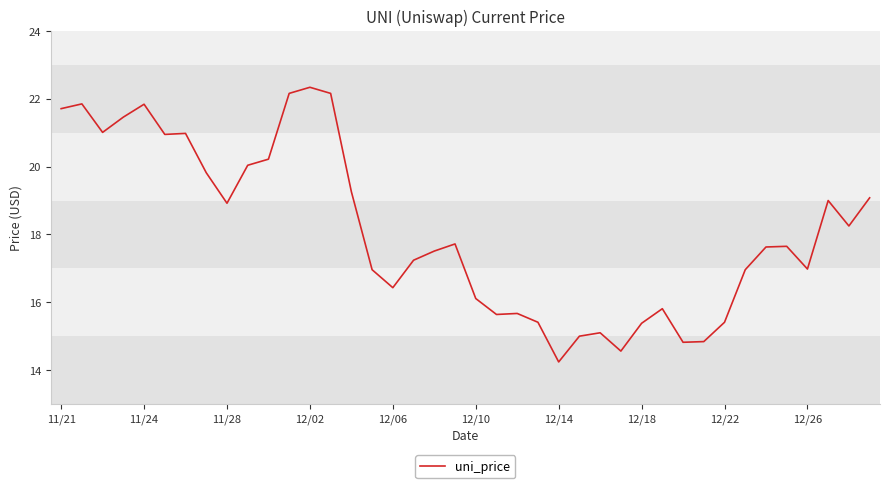

What is the smallest value displayed?

14.2